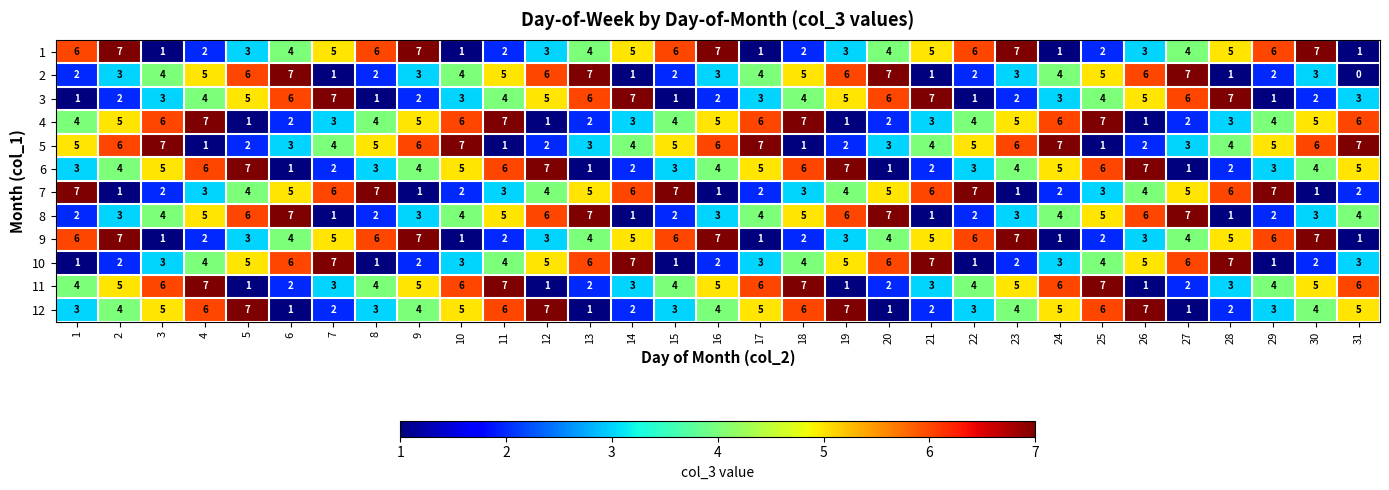

The value of 1 at 1 is 10. True or false?

False